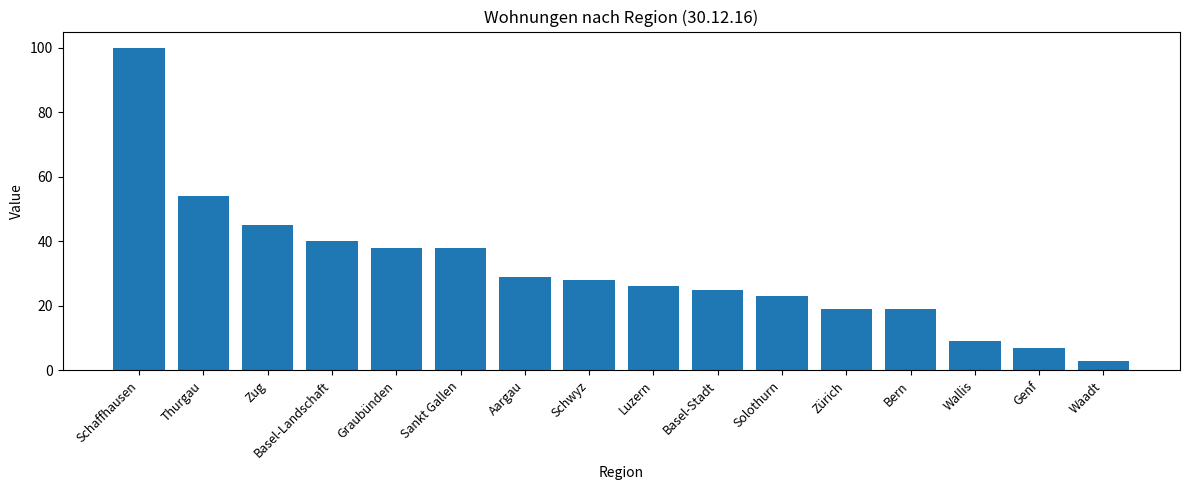

What position from the right is Basel-Landschaft?

13